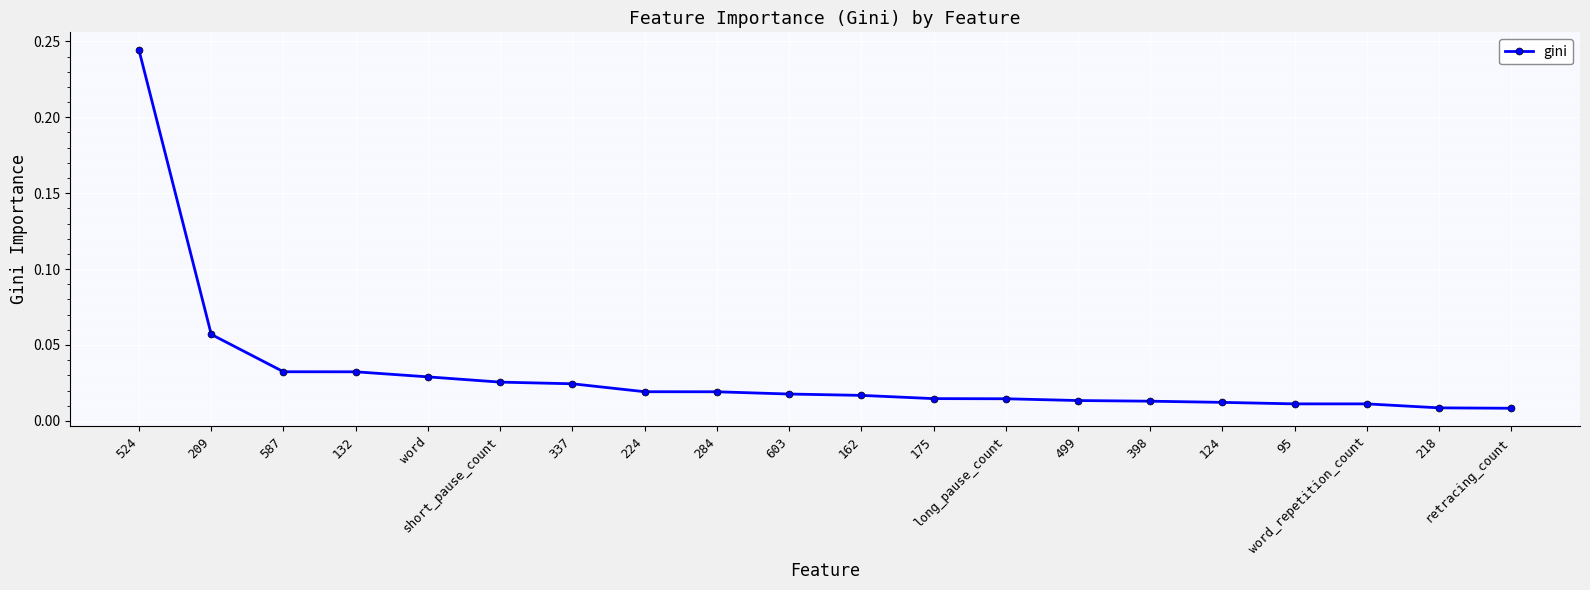

What is the sum of all values?

0.6